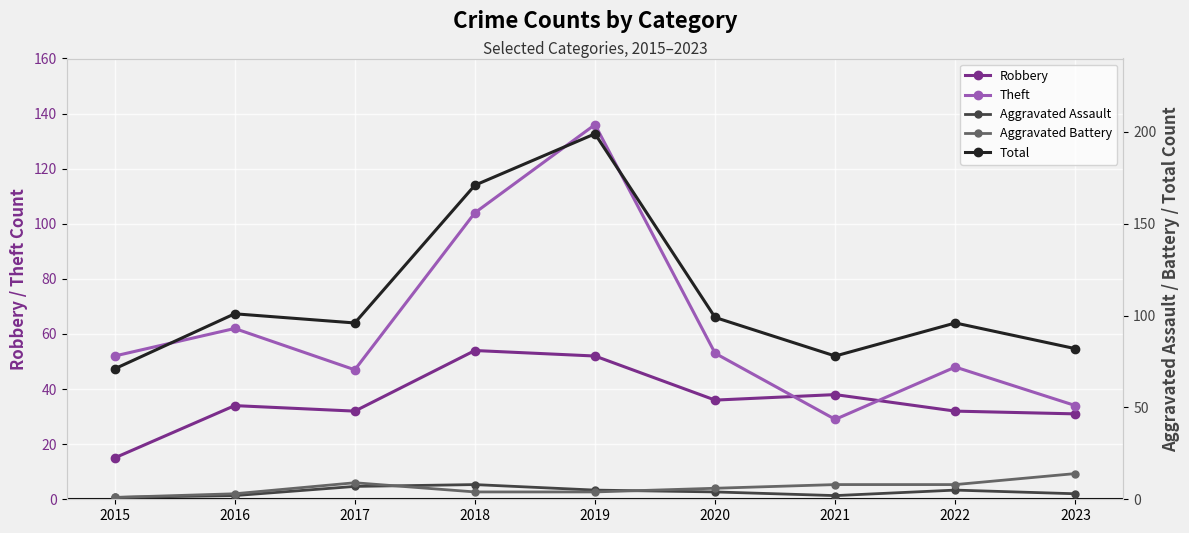

At how many categories does at least one series exceed 151?

2